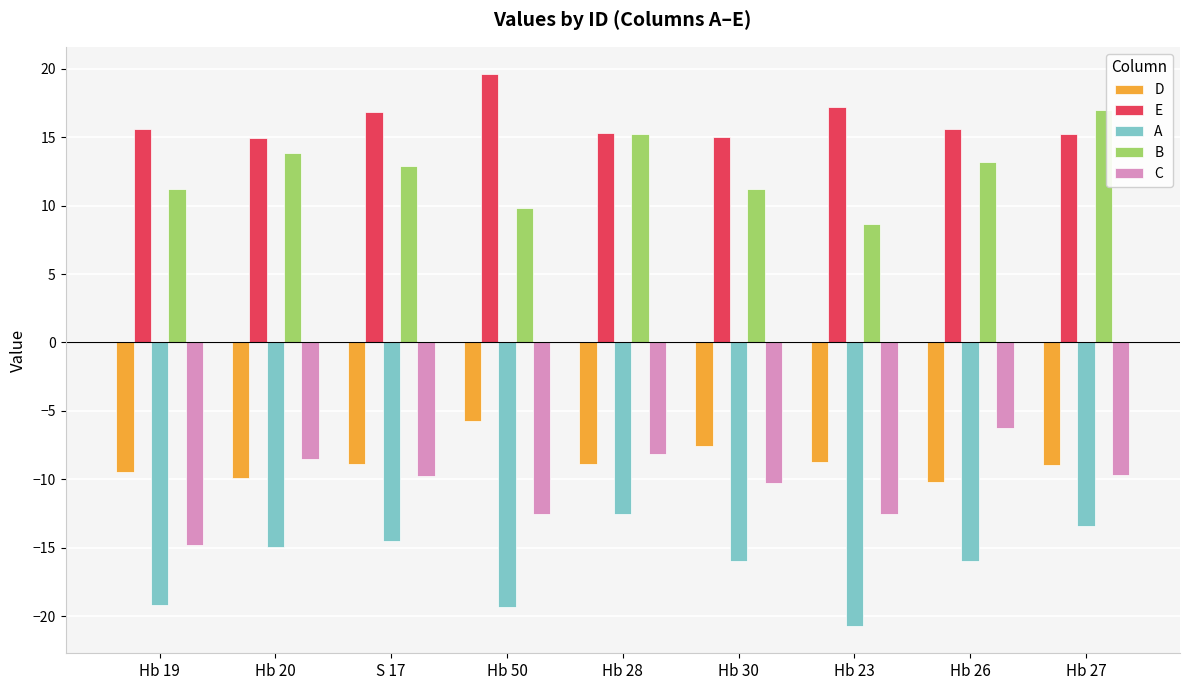

What is the label of the 1st bar from the right?

Hb 27